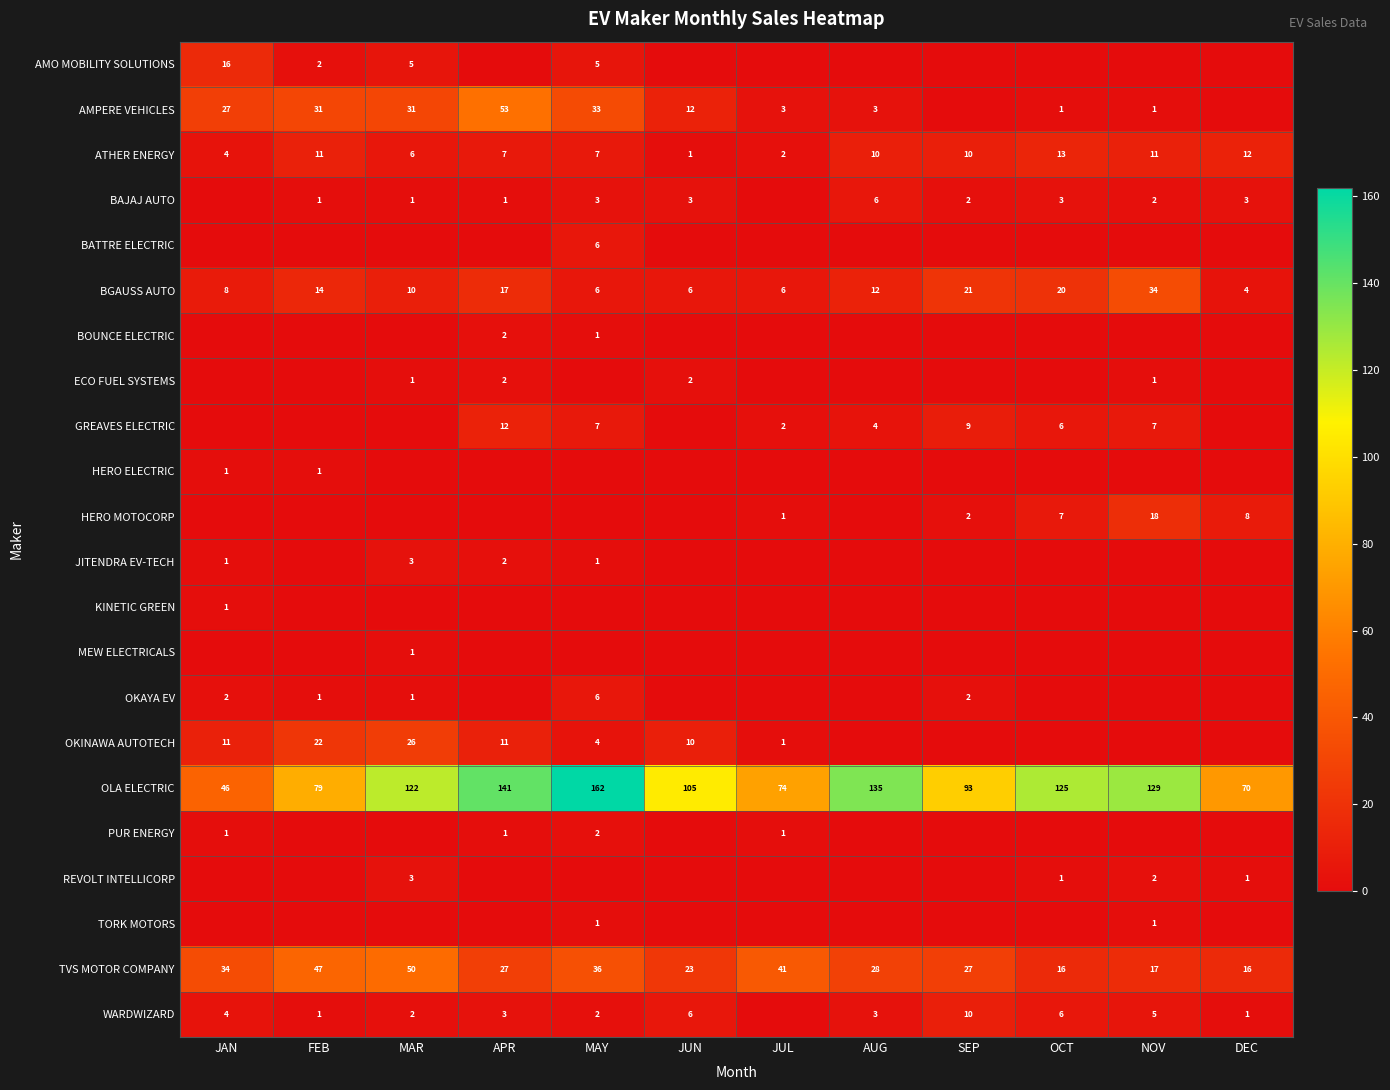

What is the minimum value for BGAUSS AUTO?

4